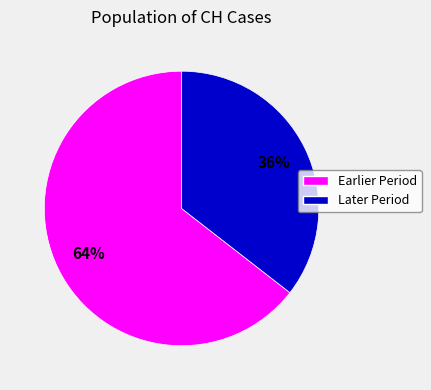

Is there any slice that represents more than half of the pie?

Yes